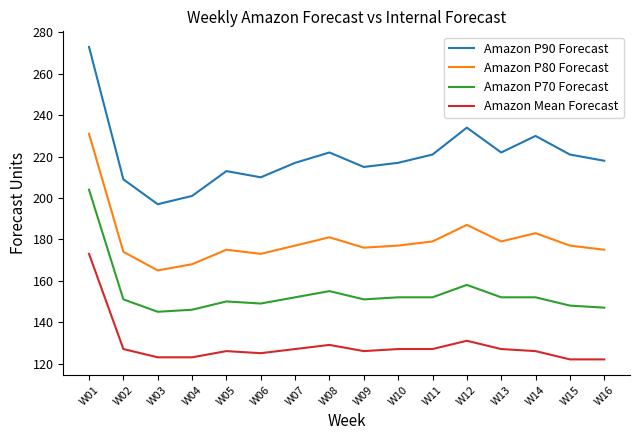

What is the spread (max minus min) of values at W07?

90